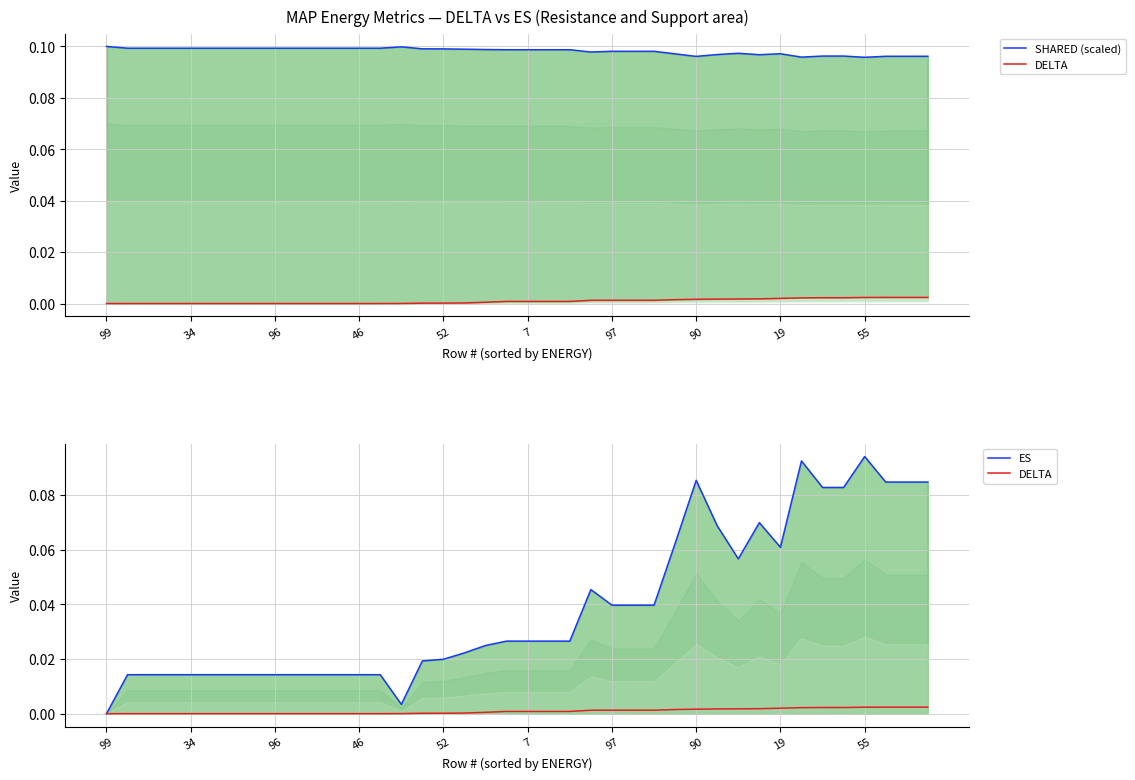

What is the total value across all series at 37?

0.2